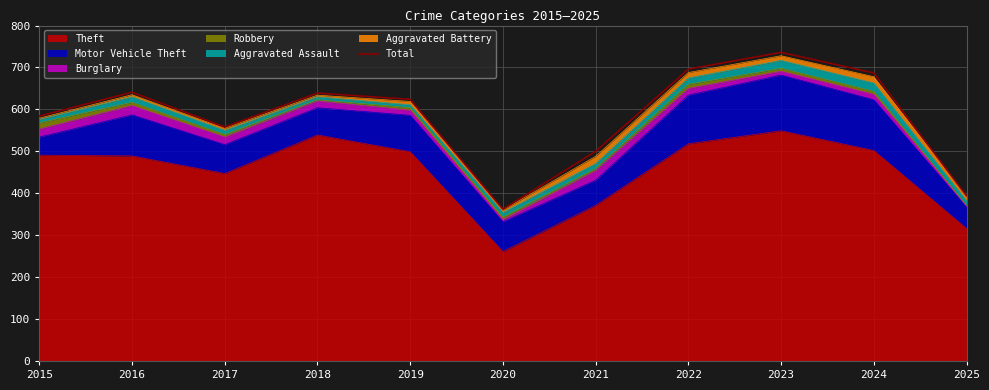

What is the difference between the values at 2021 and 2022?

196